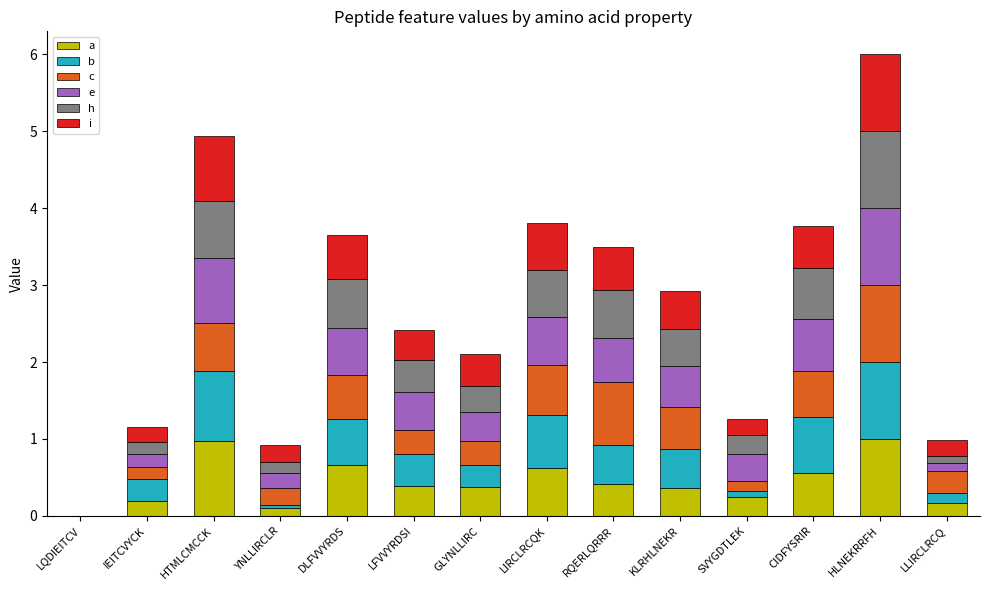

At which category is the sum across all series the highest?

HLNEKRRFH